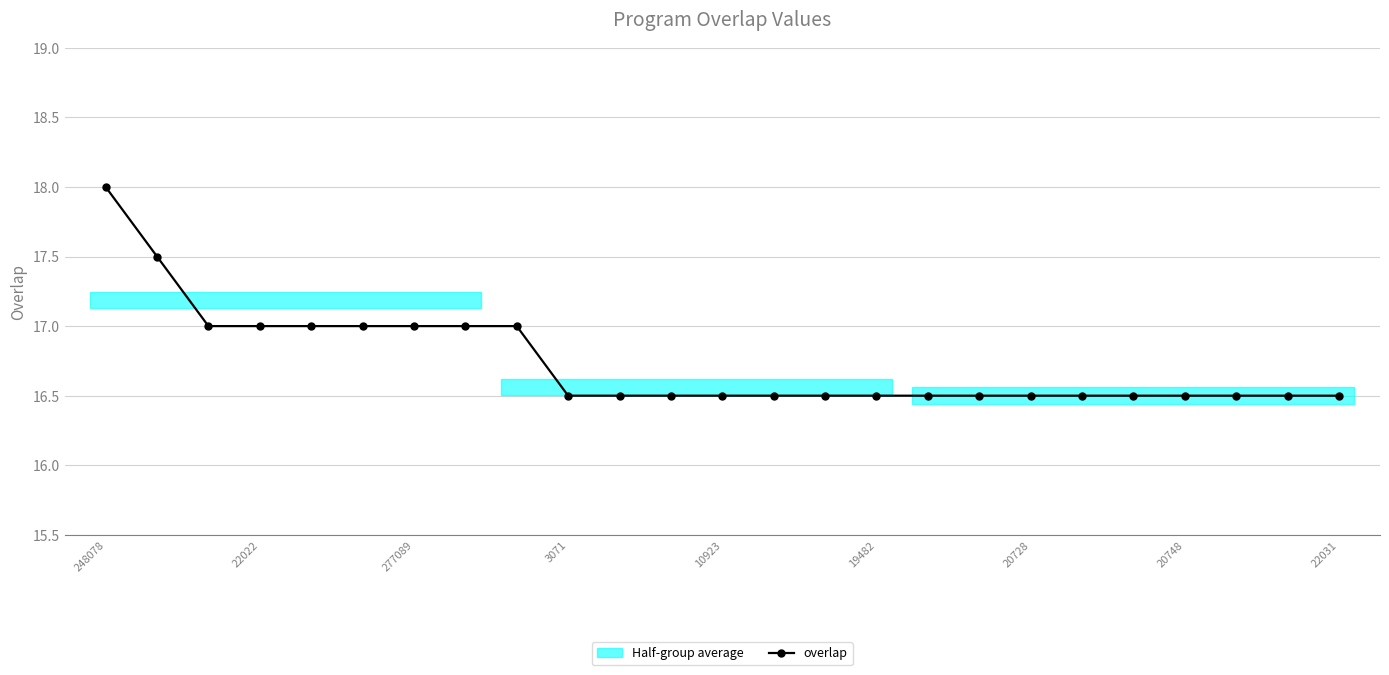

True or false: the data has more than 2 interior local peaks.

False